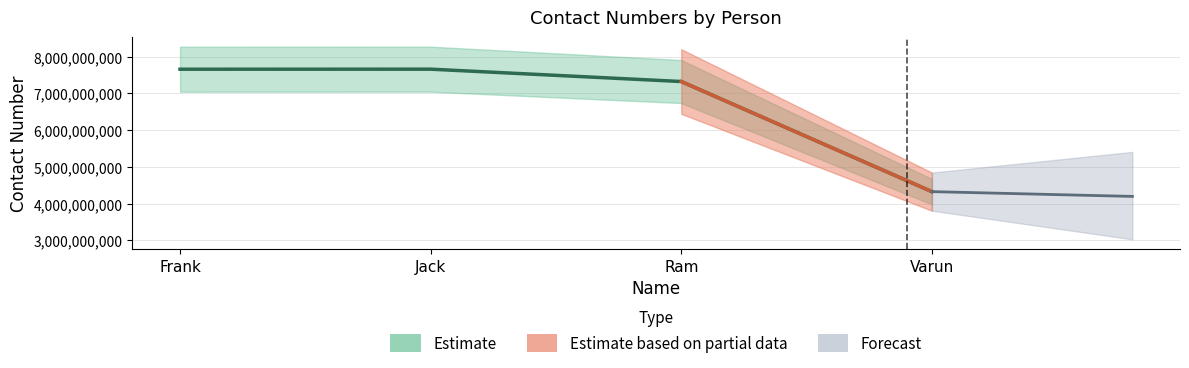

Reading left to right, transcribe all the data shown in this chart.

7656373214	7657435556	7321324423	4325556787